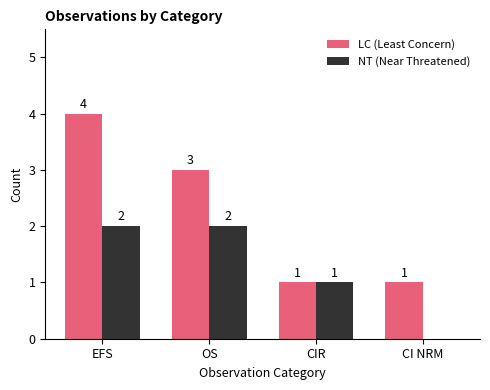

How many NT (Near Threatened) values are between 1 and 2?

3